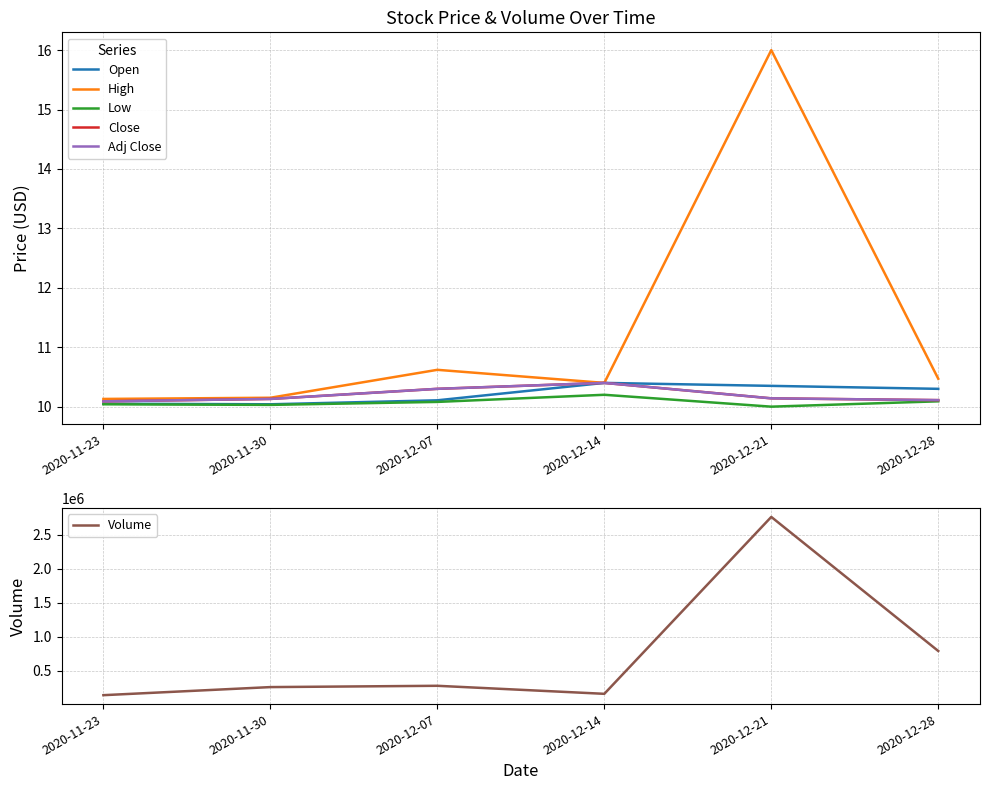

List the series in order of their peak value, lowest first.

Low, Open, Close, Adj Close, High, Volume